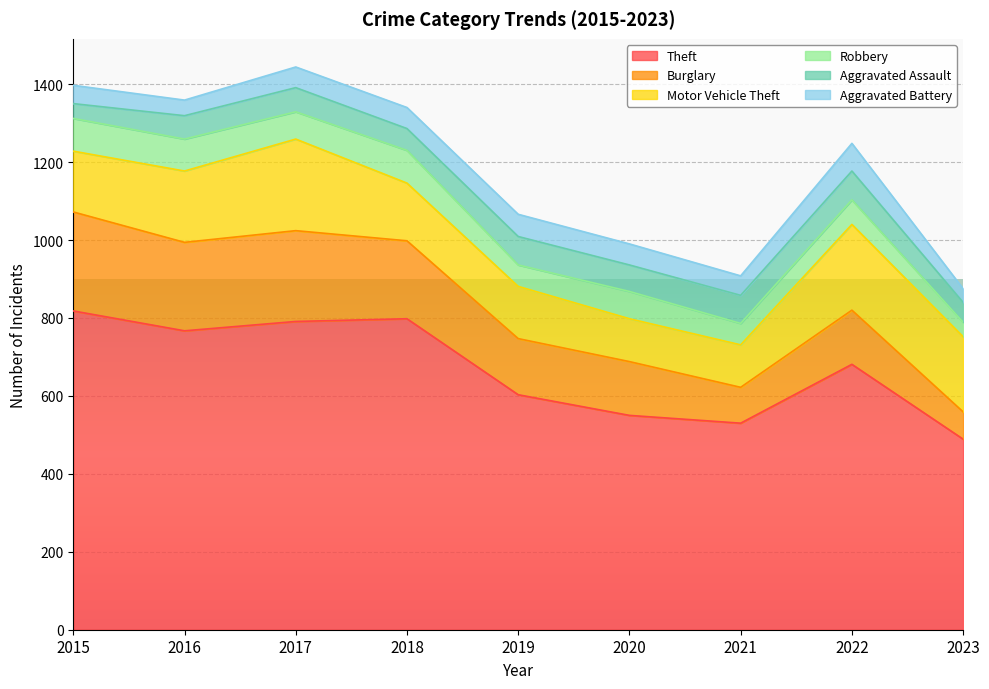

Reading right to left, transcribe all the data shown in this chart.

Theft: 2023=489	2022=681	2021=530	2020=550	2019=603	2018=798	2017=791	2016=767	2015=818
Burglary: 2023=70	2022=139	2021=92	2020=138	2019=144	2018=200	2017=233	2016=227	2015=254
Motor Vehicle Theft: 2023=193	2022=220	2021=109	2020=110	2019=134	2018=148	2017=235	2016=183	2015=156
Robbery: 2023=37	2022=63	2021=55	2020=70	2019=55	2018=84	2017=70	2016=82	2015=84
Aggravated Assault: 2023=51	2022=74	2021=72	2020=68	2019=73	2018=56	2017=62	2016=60	2015=38
Aggravated Battery: 2023=35	2022=71	2021=50	2020=54	2019=57	2018=54	2017=53	2016=40	2015=47